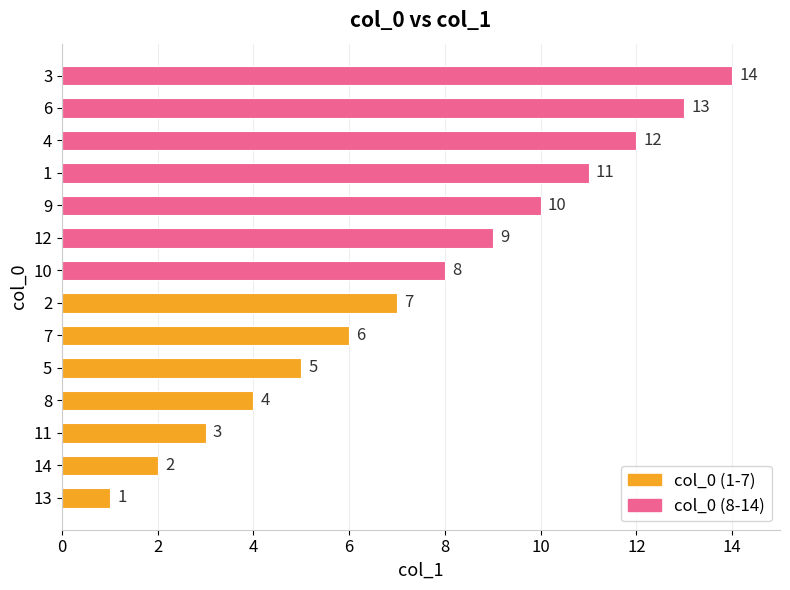

What is the sum of all values?

105